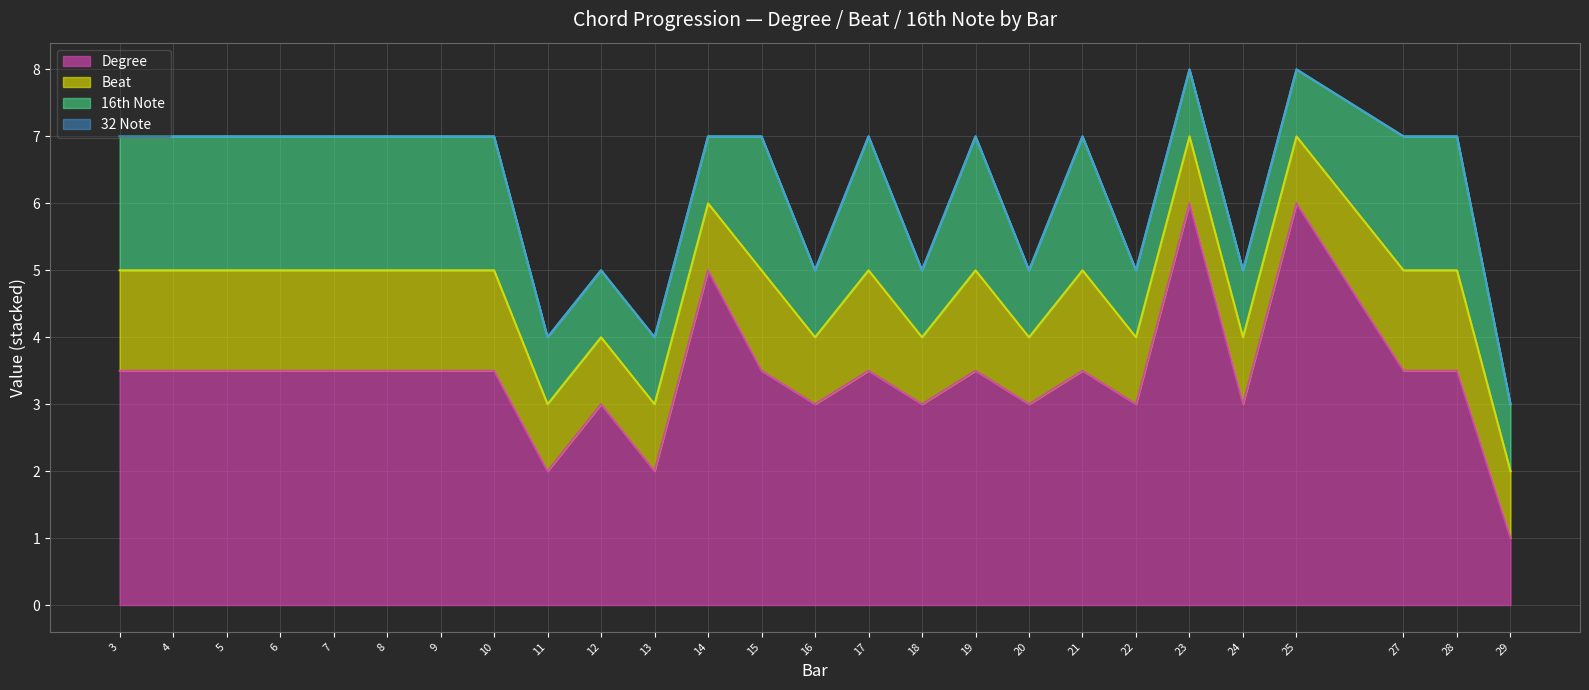

What are all the series names shown in the legend?

Degree, Beat, 16th Note, 32 Note